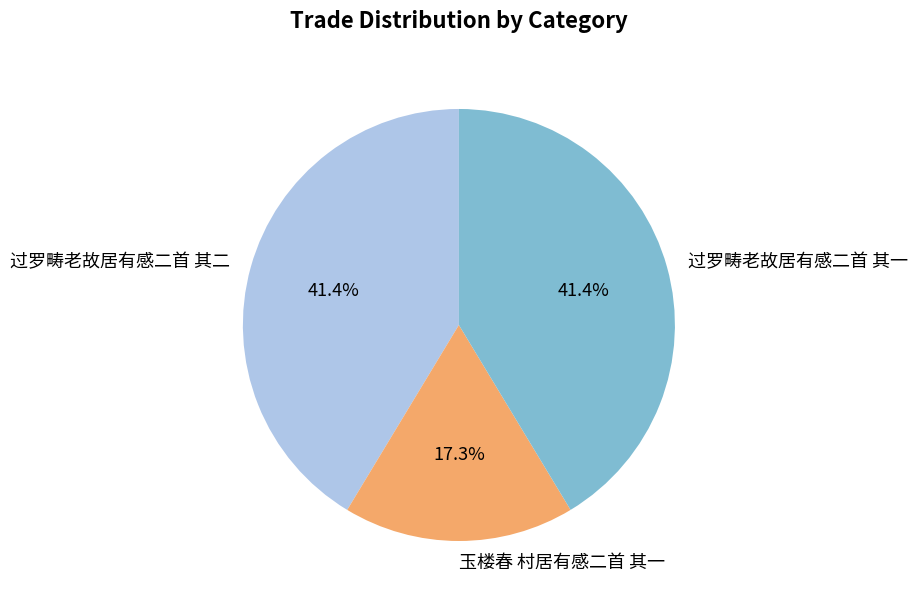

What percentage is the 玉楼春 村居有感二首 其一 slice, to the nearest percent?

17%